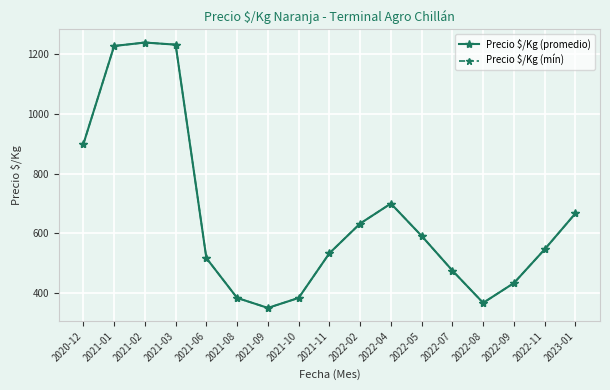

True or false: Precio $/Kg (mín) and Precio $/Kg (promedio) intersect in this chart.

False